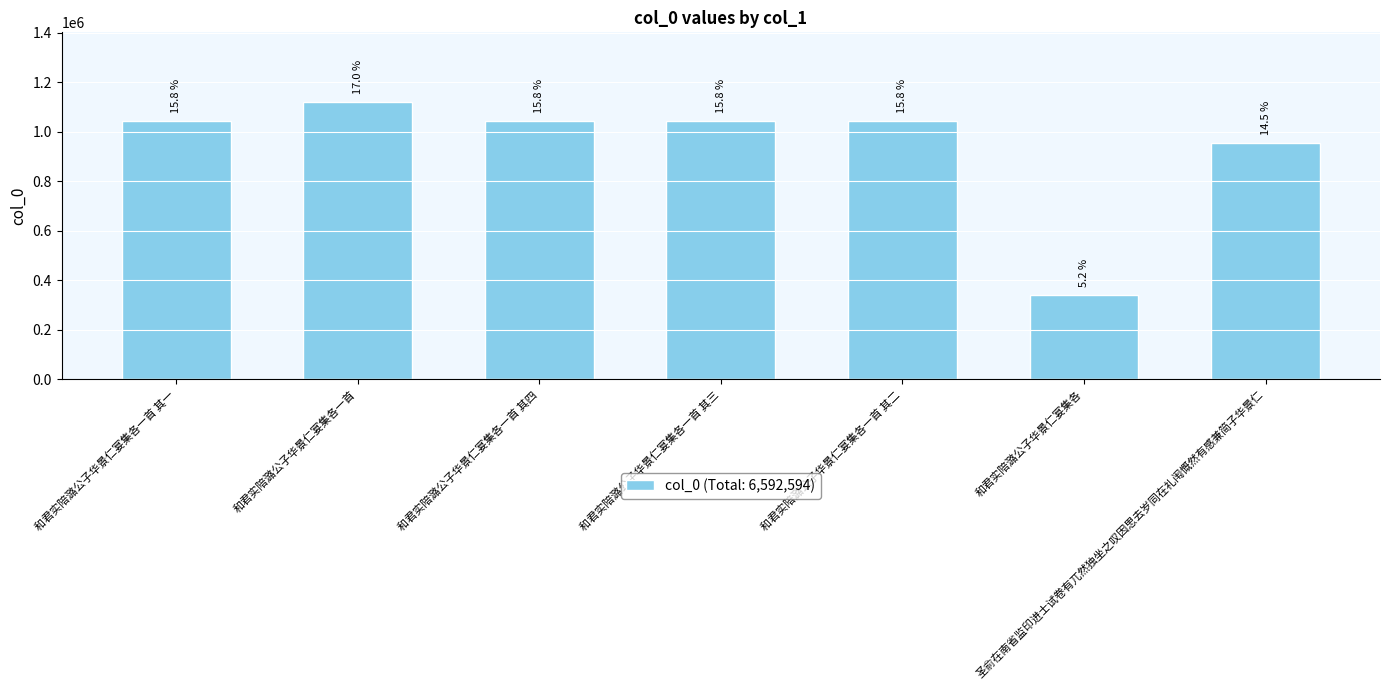

What value does the data have at 和君实陪潞公子华景仁宴集各, to the nearest 50?

339900